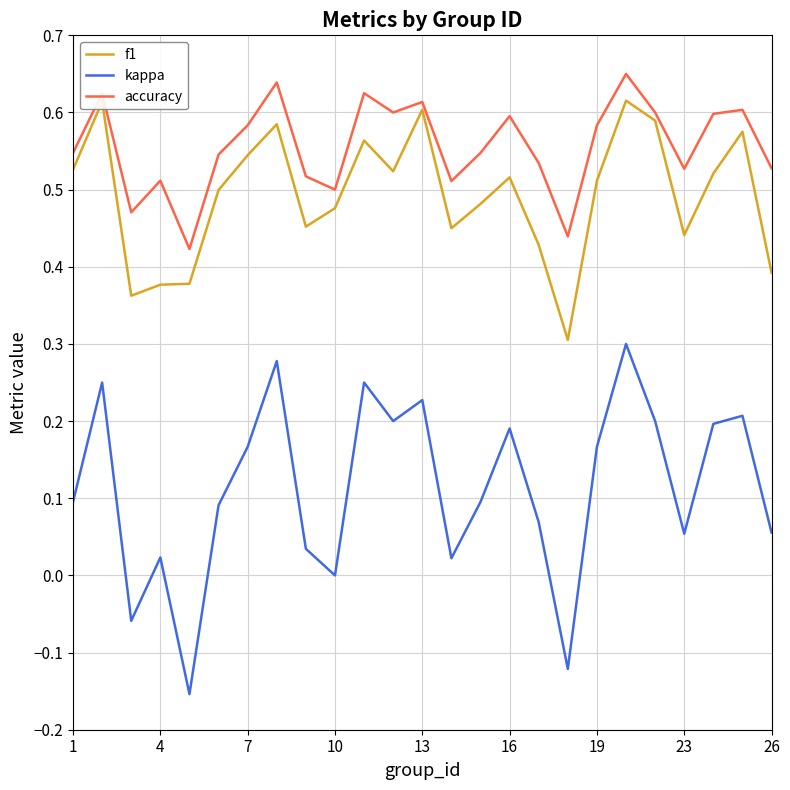

Which series has the largest total across all categories?

accuracy